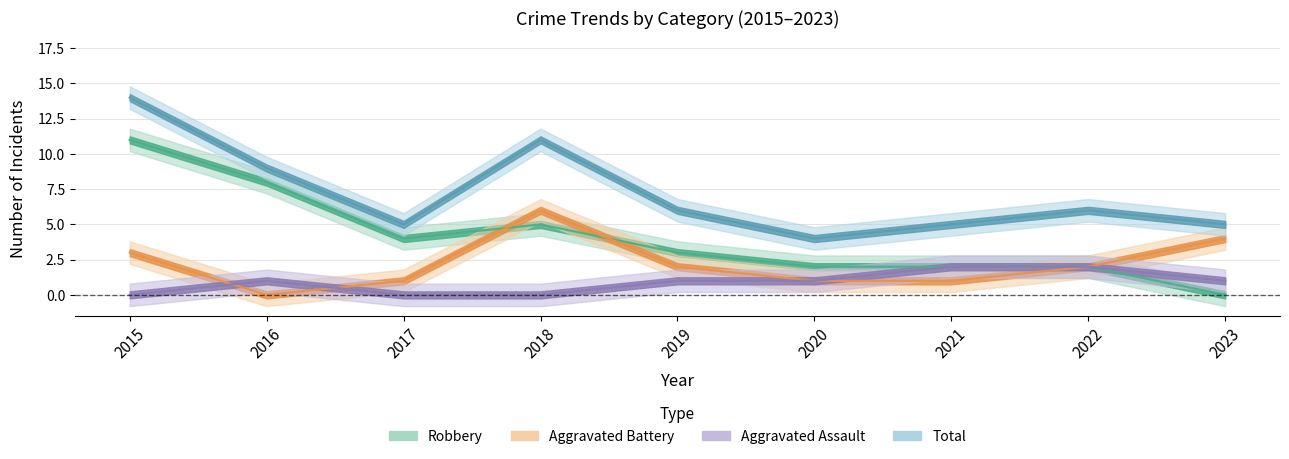

Reading left to right, transcribe all the data shown in this chart.

Aggravated Assault: 0	1	0	0	1	1	2	2	1
Aggravated Battery: 3	0	1	6	2	1	1	2	4
Robbery: 11	8	4	5	3	2	2	2	0
Total: 14	9	5	11	6	4	5	6	5